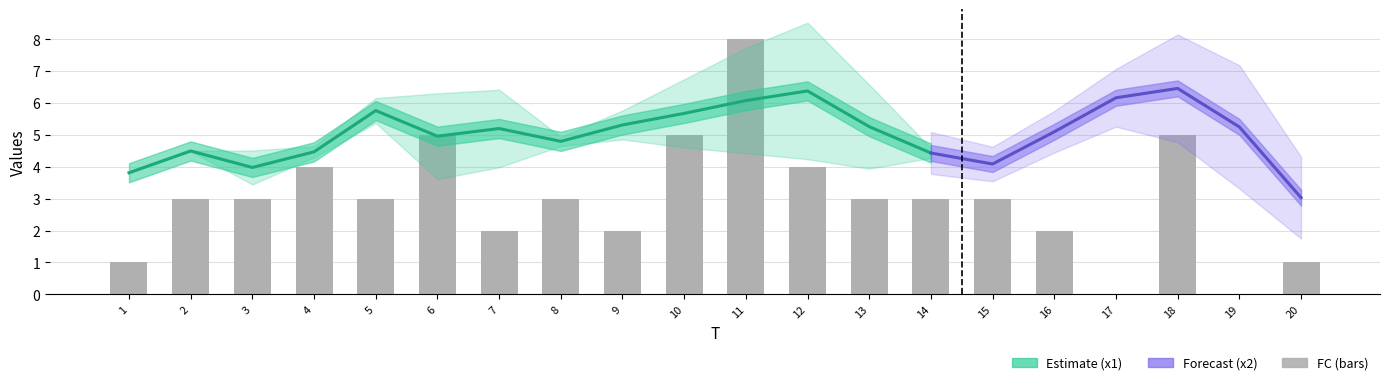

Approximately how many times larger is the value at 20 compared to 12?

0.2